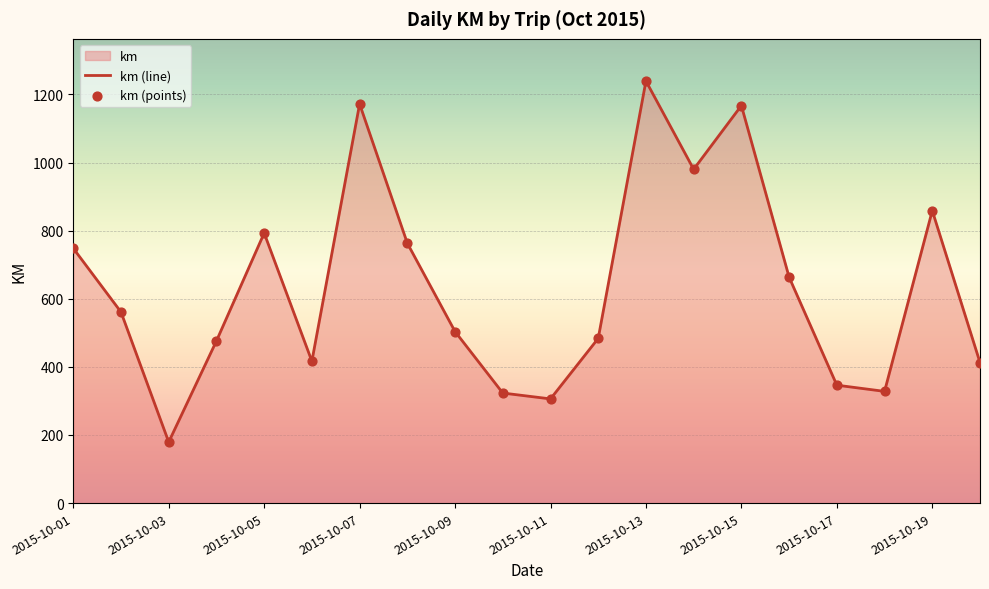

What is the change in value from 2015-10-01 to 2015-10-11?

-442.1